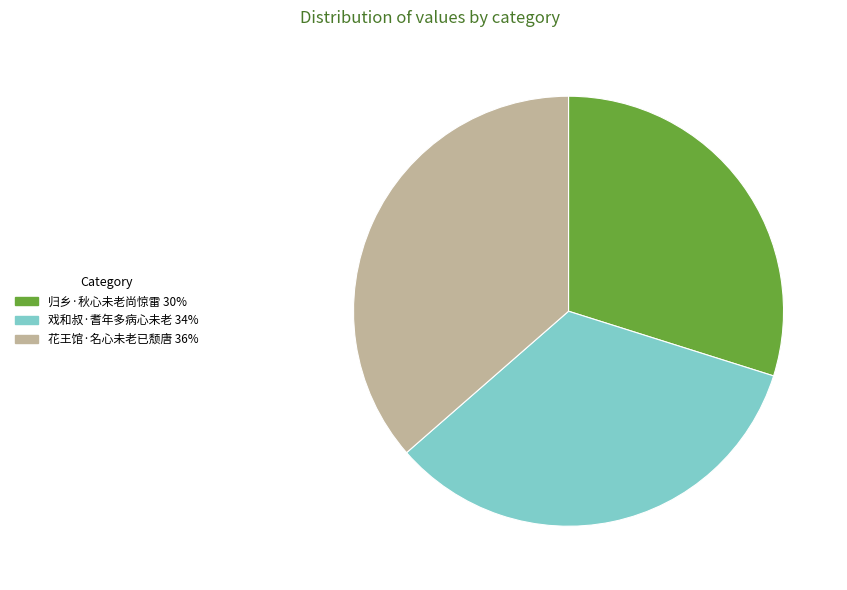

What is the ratio of the value at 归乡·秋心未老尚惊雷 to the value at 戏和叔·耆年多病心未老?

0.9